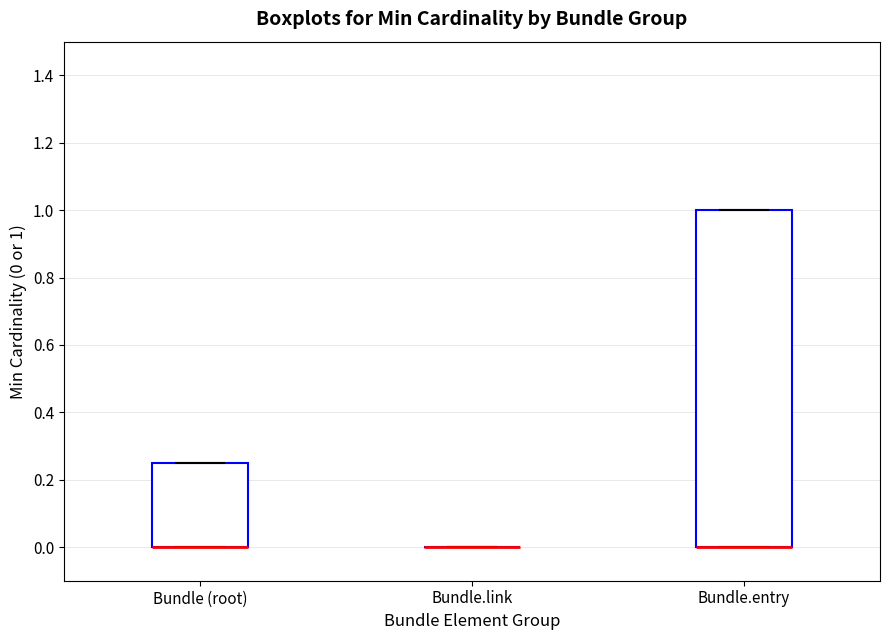

Reading left to right, transcribe this box plot: for each box, give where its median line is, the range the box spans, and where its two whiskers end, as read against the y-axis. The values are not printed on the chart, so give them approximately, as read against the axis.

Bundle (root): median 0.00 (drawn on the box's lower edge), box 0.00 to 0.26, whiskers 0.00 to 0.26
Bundle.link: box collapsed to a line at 0.00, whiskers 0.00 to 0.00
Bundle.entry: median 0.00 (drawn on the box's lower edge), box 0.00 to 1.00, whiskers 0.00 to 1.00